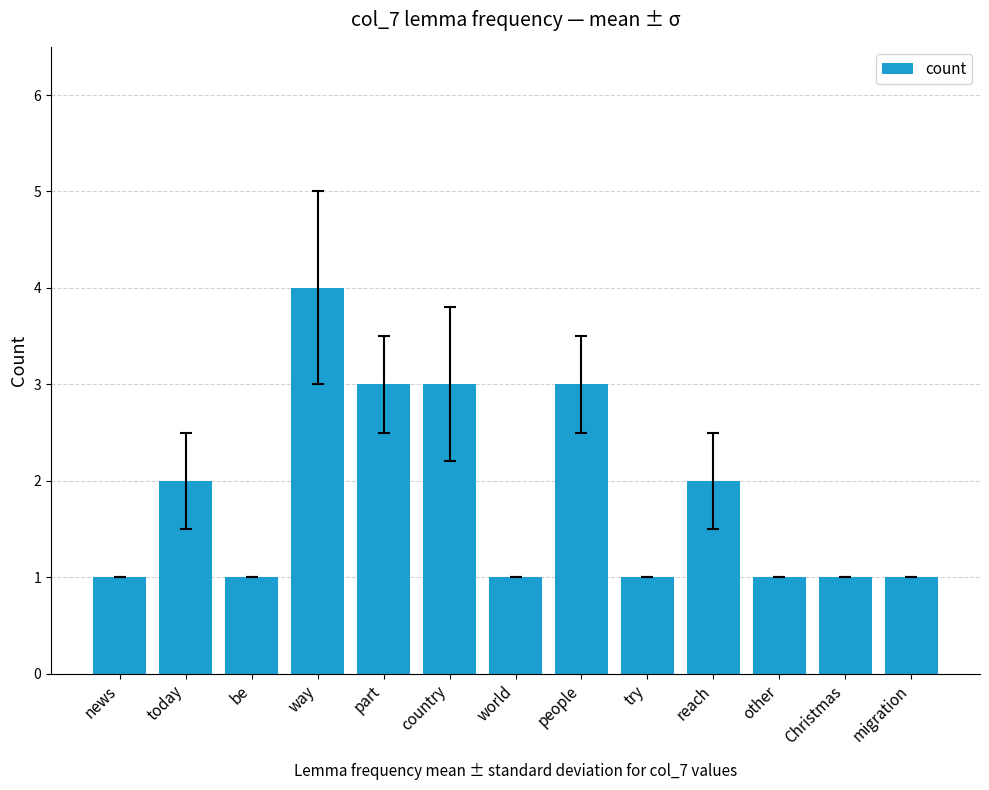

Does the chart contain any negative values?

No